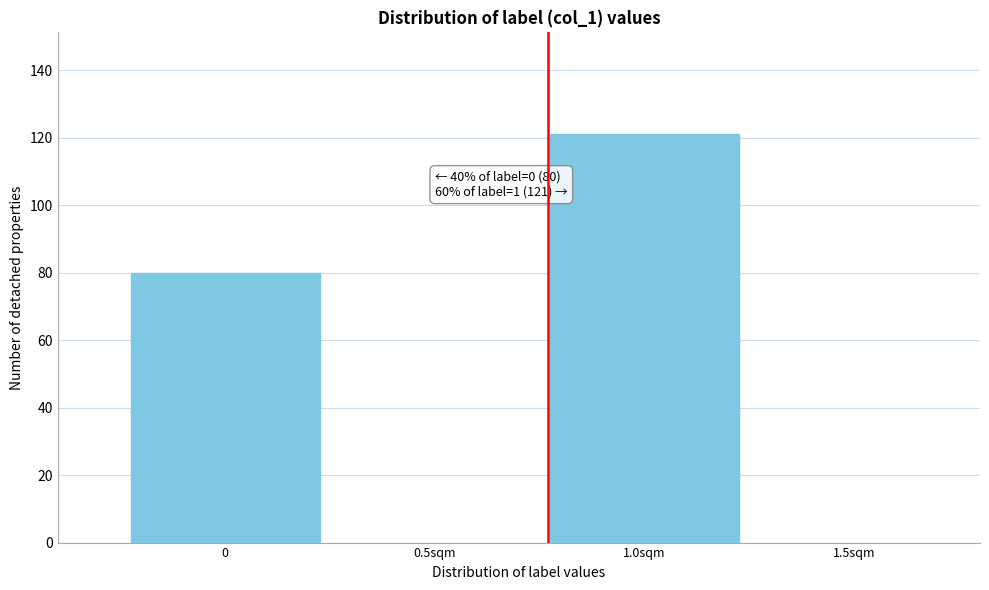

Reading left to right, list all the values displayed in this chart.

0=80	1.0sqm=121